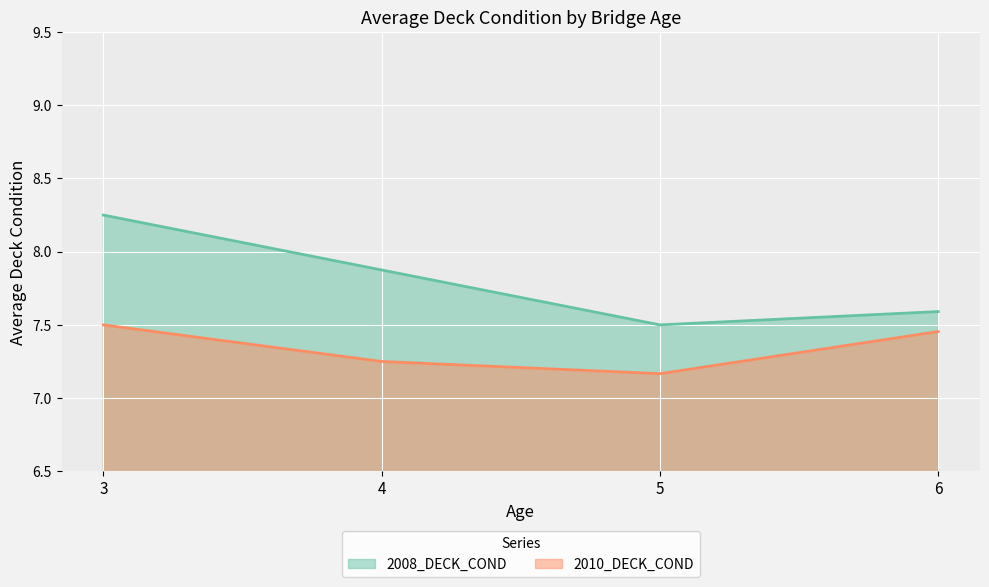

True or false: 2010_DECK_COND has more than 1 interior local peaks.

False